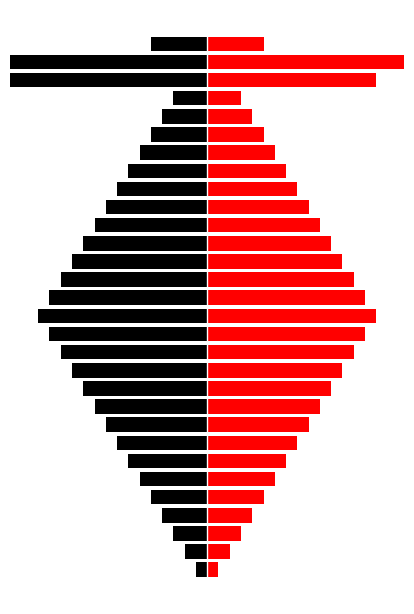

List the labels in order of ENTRADA value, smallest first.

27, 28, 14, 13, 15, 12, 16, 11, 17, 10, 18, 9, 19, 8, 20, 7, 21, 6, 22, 5, 23, 4, 24, 29, 3, 25, 2, 26, 1, 0